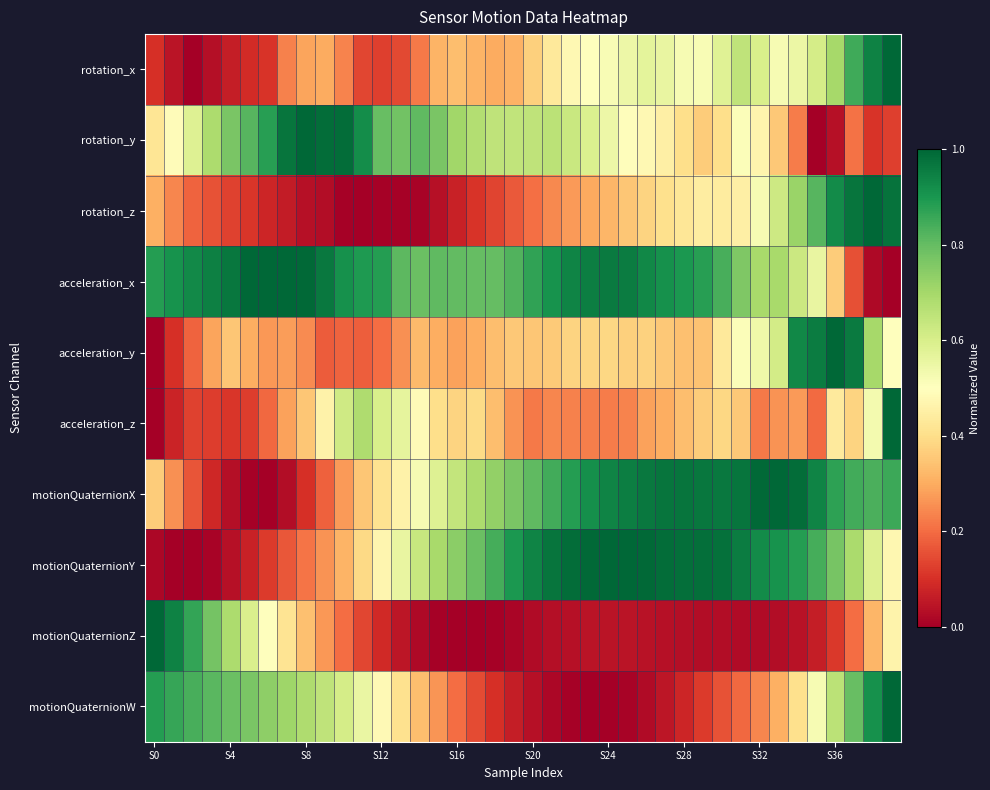

Reading right to left, extract all data points from this chart.

rotation_x: 1.0	0.9	0.8	0.7	0.6	0.5	0.5	0.6	0.7	0.6	0.5	0.5	0.6	0.6	0.5	0.5	0.5	0.5	0.4	0.4	0.3	0.3	0.3	0.3	0.3	0.2	0.1	0.1	0.1	0.2	0.3	0.3	0.2	0.1	0.1	0.1	0.0	0.0	0.0	0.1
rotation_y: 0.1	0.1	0.2	0.0	0.0	0.2	0.4	0.5	0.5	0.4	0.4	0.4	0.5	0.5	0.5	0.5	0.6	0.6	0.7	0.6	0.6	0.7	0.7	0.7	0.8	0.8	0.8	0.8	0.9	1.0	1.0	1.0	1.0	0.9	0.8	0.8	0.7	0.6	0.5	0.4
rotation_z: 1.0	1.0	1.0	0.9	0.8	0.7	0.6	0.5	0.5	0.4	0.4	0.4	0.4	0.4	0.3	0.3	0.3	0.3	0.2	0.2	0.2	0.1	0.1	0.1	0.0	0.0	0.0	0.0	0.0	0.0	0.0	0.0	0.1	0.1	0.1	0.1	0.2	0.2	0.2	0.3
acceleration_x: 0.0	0.0	0.2	0.4	0.6	0.6	0.7	0.7	0.8	0.8	0.9	0.9	0.9	0.9	1.0	1.0	1.0	0.9	0.9	0.9	0.8	0.8	0.8	0.8	0.8	0.8	0.8	0.9	0.9	0.9	1.0	1.0	1.0	1.0	1.0	1.0	0.9	0.9	0.9	0.9
acceleration_y: 0.5	0.7	1.0	1.0	1.0	0.9	0.6	0.5	0.5	0.4	0.3	0.3	0.4	0.4	0.4	0.4	0.4	0.4	0.4	0.3	0.4	0.3	0.3	0.3	0.3	0.3	0.3	0.2	0.2	0.2	0.2	0.2	0.3	0.3	0.3	0.4	0.3	0.2	0.1	0.0
acceleration_z: 1.0	0.5	0.4	0.4	0.2	0.3	0.3	0.2	0.4	0.4	0.4	0.3	0.3	0.3	0.2	0.2	0.2	0.2	0.2	0.2	0.3	0.3	0.4	0.4	0.4	0.5	0.6	0.6	0.7	0.6	0.5	0.4	0.3	0.2	0.1	0.1	0.1	0.1	0.1	0.0
motionQuaternionX: 0.9	0.8	0.8	0.9	0.9	1.0	1.0	1.0	1.0	1.0	1.0	1.0	1.0	1.0	1.0	0.9	0.9	0.9	0.8	0.8	0.8	0.7	0.7	0.6	0.6	0.5	0.5	0.4	0.4	0.3	0.2	0.1	0.0	0.0	0.0	0.0	0.1	0.2	0.3	0.4
motionQuaternionY: 0.5	0.6	0.7	0.8	0.8	0.9	0.9	0.9	1.0	1.0	1.0	1.0	1.0	1.0	1.0	1.0	1.0	1.0	1.0	0.9	0.9	0.8	0.8	0.7	0.7	0.6	0.6	0.5	0.4	0.3	0.3	0.2	0.2	0.1	0.1	0.0	0.0	0.0	0.0	0.0
motionQuaternionZ: 0.5	0.3	0.2	0.1	0.1	0.0	0.0	0.0	0.0	0.0	0.0	0.0	0.0	0.0	0.0	0.0	0.0	0.0	0.0	0.0	0.0	0.0	0.0	0.0	0.0	0.0	0.0	0.1	0.1	0.2	0.3	0.3	0.4	0.5	0.6	0.7	0.8	0.9	0.9	1.0
motionQuaternionW: 1.0	0.9	0.8	0.7	0.5	0.4	0.3	0.2	0.2	0.2	0.1	0.1	0.0	0.0	0.0	0.0	0.0	0.0	0.0	0.0	0.1	0.1	0.1	0.2	0.3	0.3	0.4	0.5	0.6	0.6	0.7	0.7	0.7	0.7	0.8	0.8	0.8	0.8	0.9	0.9